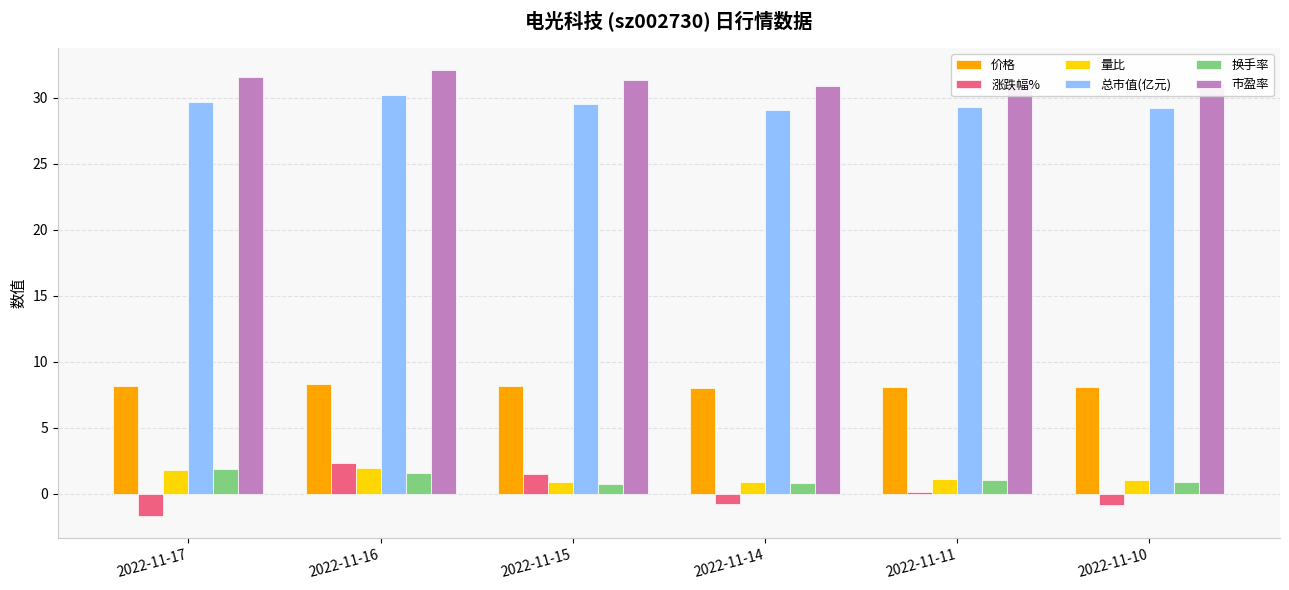

At which label does 换手率 first exceed 1?

2022-11-17